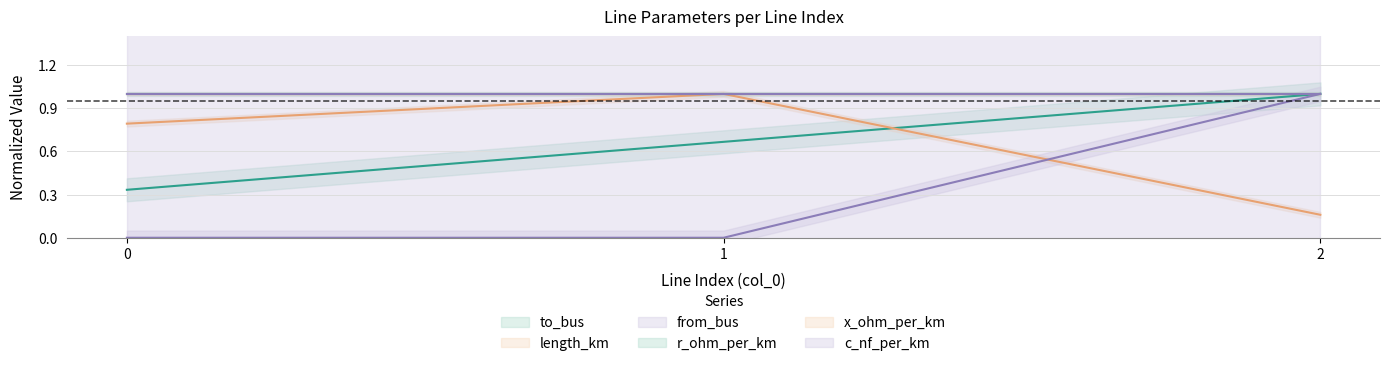

Rank the categories by to_bus value from highest to lowest.

2, 1, 0